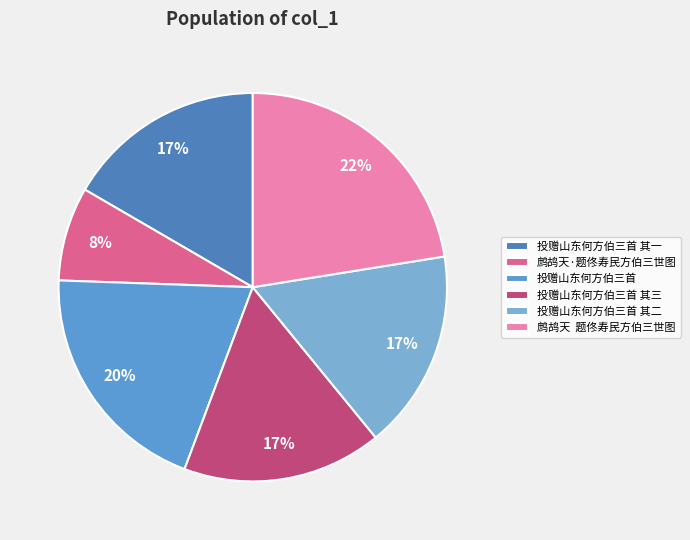

Is it true that 投赠山东何方伯三首 其二 is 9% of the pie?

False